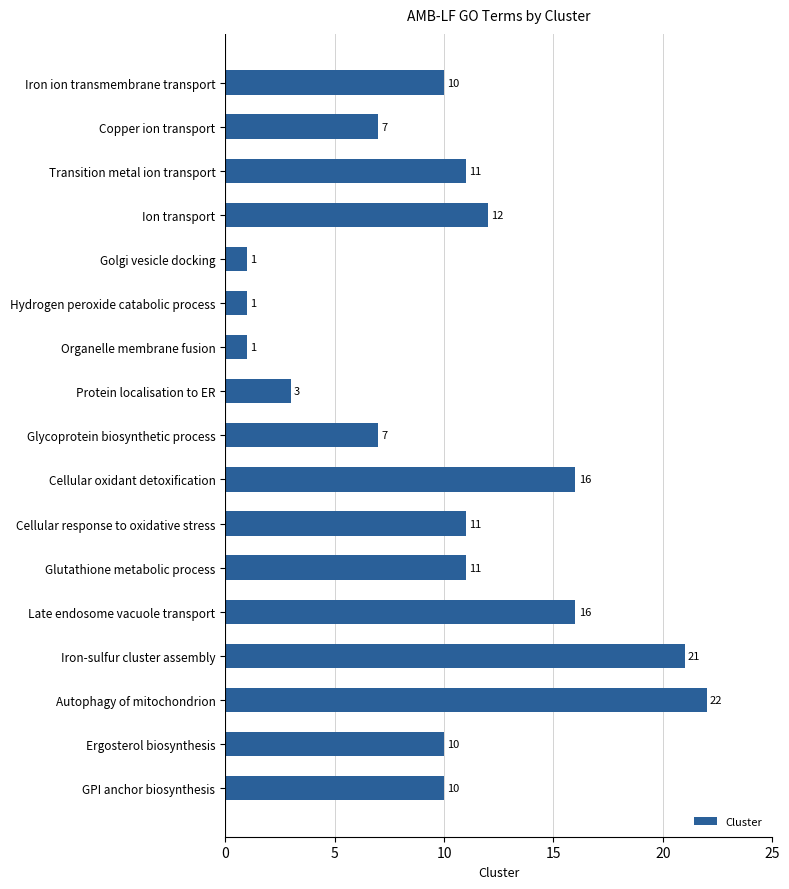

The chart shows a value of 11 at Transition metal ion transport. True or false?

True